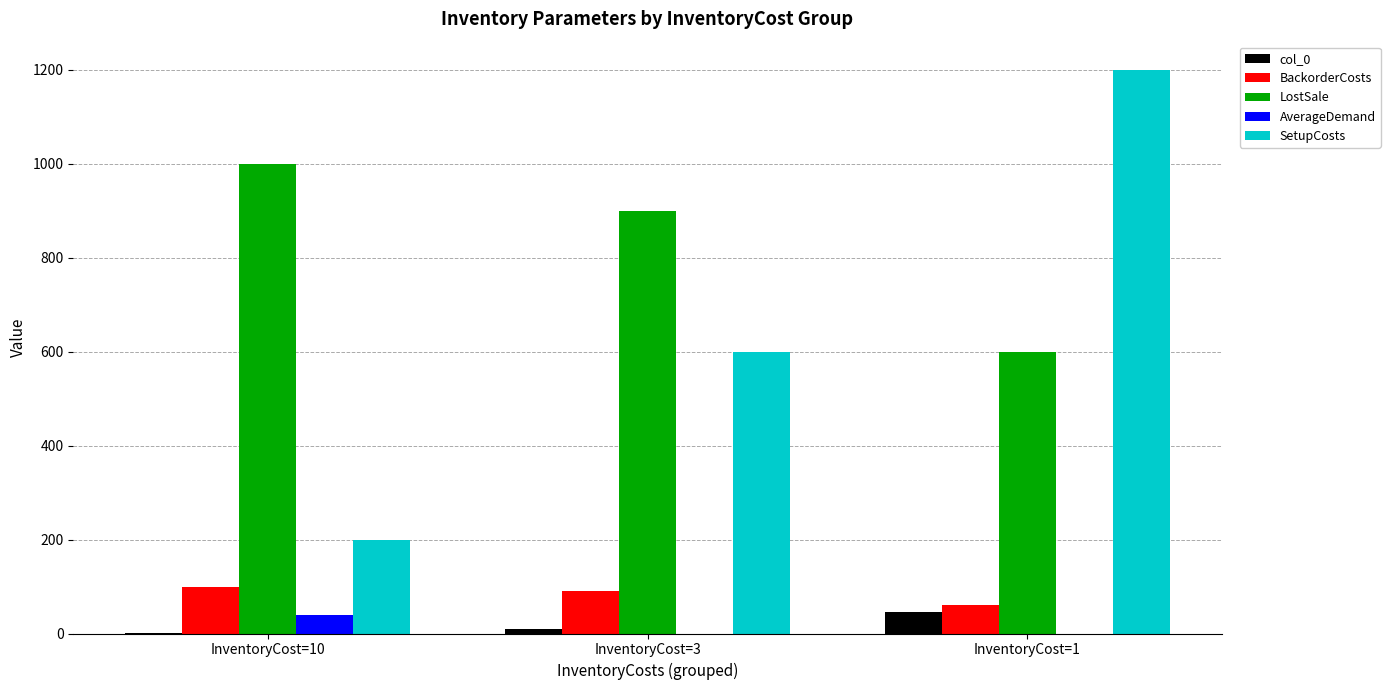

Which series has the largest range (max minus min)?

SetupCosts